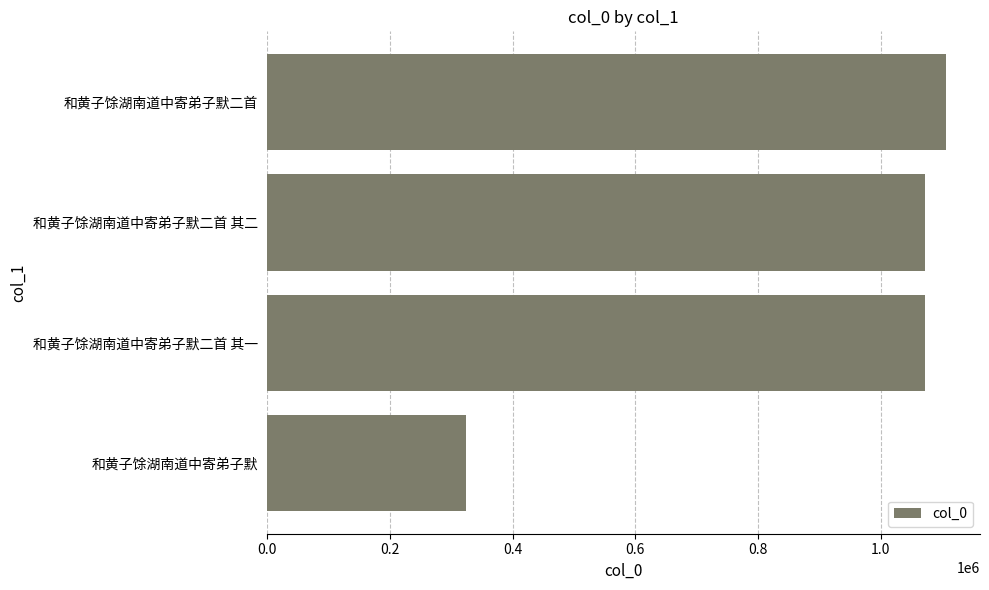

The value at 和黄子馀湖南道中寄弟子默二首 其二 is 1072624. True or false?

True